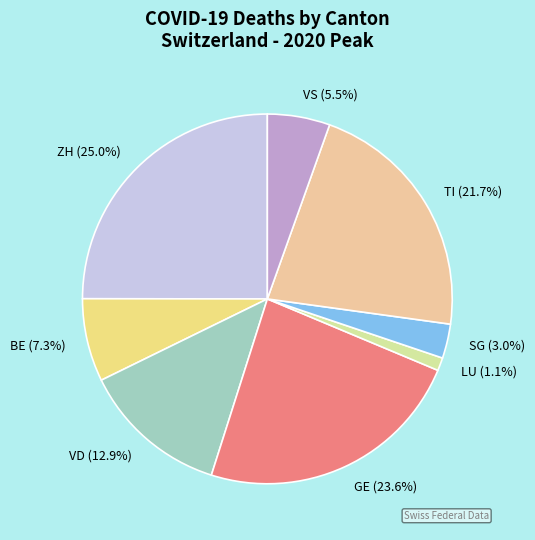

What is the ratio of the value at VD to the value at GE?

0.5